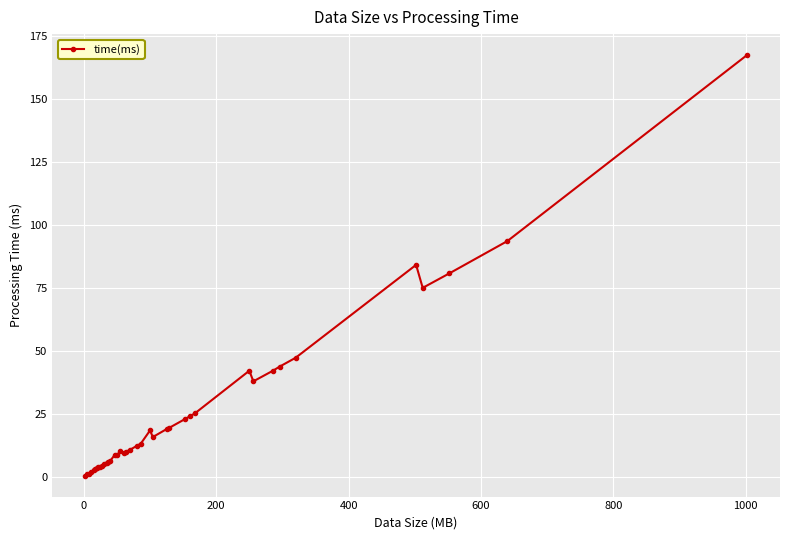

True or false: there are more than 2 points higher than both neighbors.

True